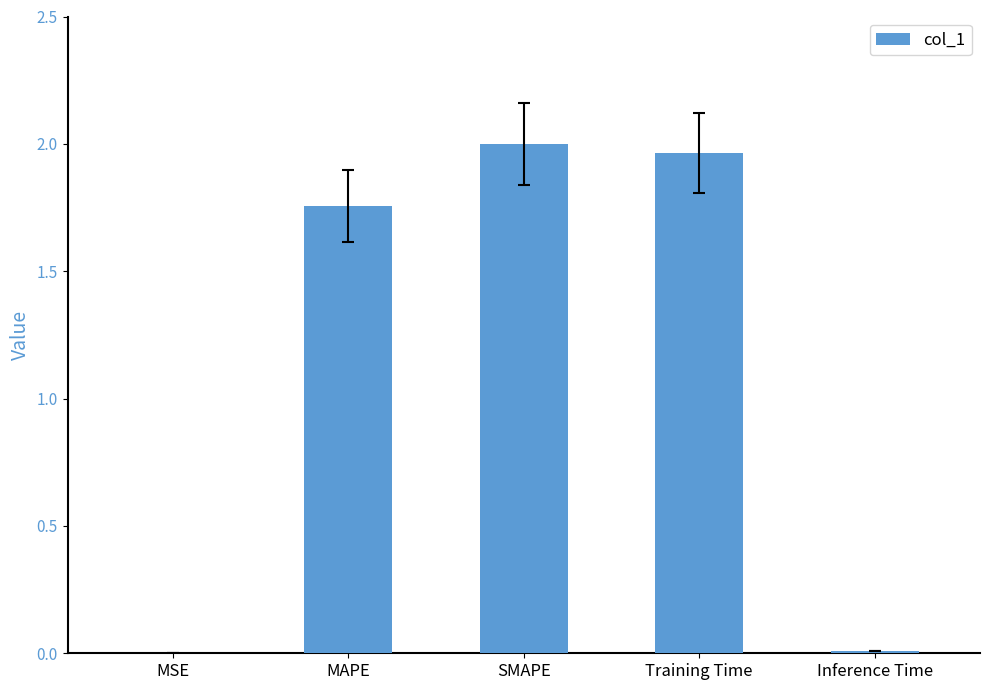

What is the sum of all values?

5.7